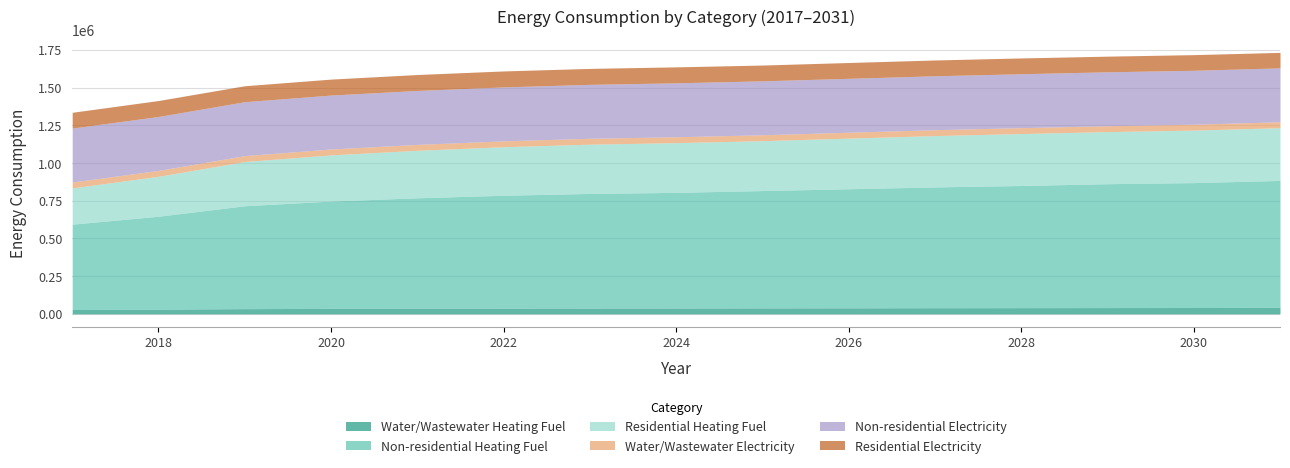

Reading left to right, extract all data points from this chart.

Water/Wastewater Heating Fuel: 28852.1	31414.6	34790.9	36305.0	37353.2	38167.4	38747.8	39094.7	39673.8	40252.6	40830.9	41292.4	41867.4	42209.4	42900.5
Non-residential Heating Fuel: 565524.2	615691.7	681821.5	711466.0	731989.0	747951.4	759353.1	766194.1	777595.8	788997.5	800399.2	809520.6	820922.3	827763.3	841445.3
Residential Heating Fuel: 240434.0	264751.7	293187.9	305935.2	314760.3	321624.2	326527.0	329468.7	330596.7	335444.2	340291.6	344169.6	345031.9	347907.1	349572.9
Water/Wastewater Electricity: 39082.1	39086.2	39088.7	39090.4	39091.5	39091.1	39089.6	39087.1	39084.3	39081.2	39077.8	39073.9	39067.3	39060.4	39054.0
Non-residential Electricity: 357282.8	357282.8	357282.8	357282.8	357282.8	357282.8	357282.8	357282.8	357282.8	357282.8	357282.8	357282.8	357282.8	357282.8	357282.8
Residential Electricity: 104751.2	105778.2	105778.2	105778.2	105778.2	105778.2	105778.2	105778.2	104751.2	104751.2	104751.2	104751.2	103724.2	103724.2	102697.3